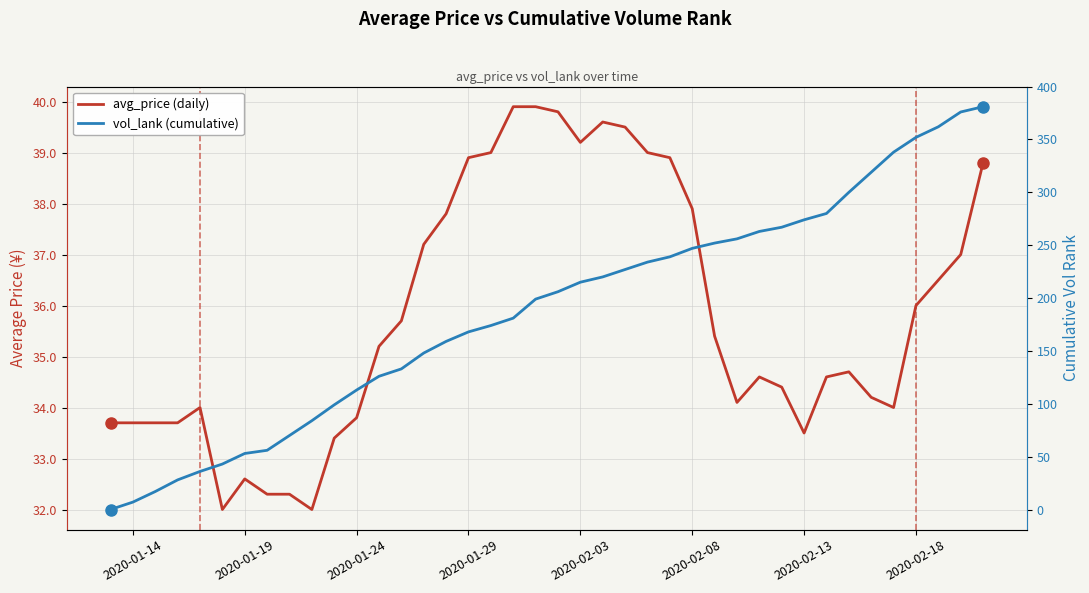

Is this an area chart (filled region under the line)?

No